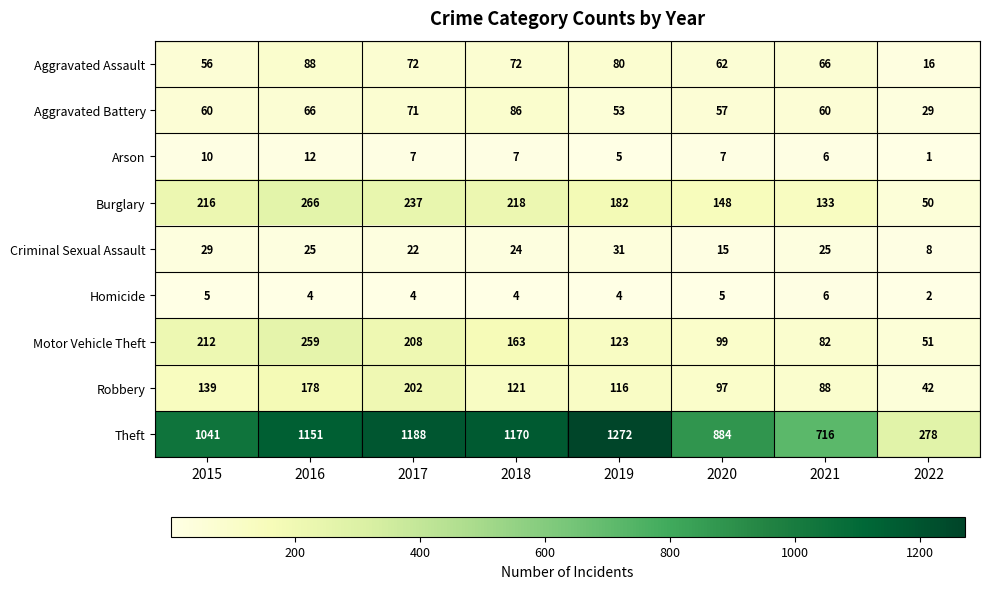

What is the spread (max minus min) of values at 2016?

1147